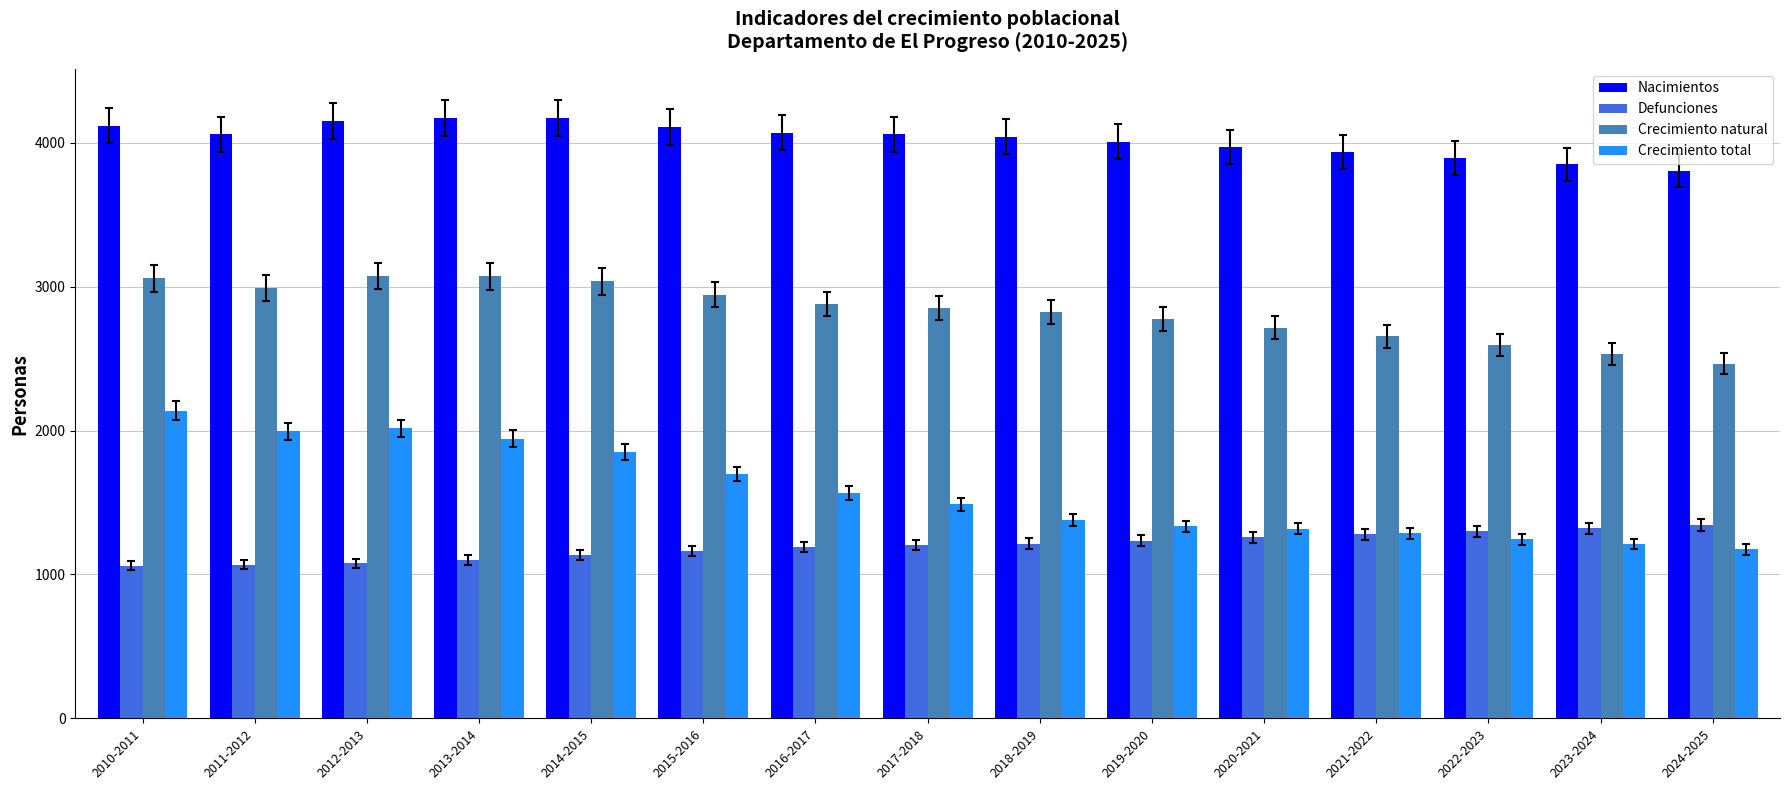

List the series in order of their peak value, highest first.

Nacimientos, Crecimiento natural, Crecimiento total, Defunciones